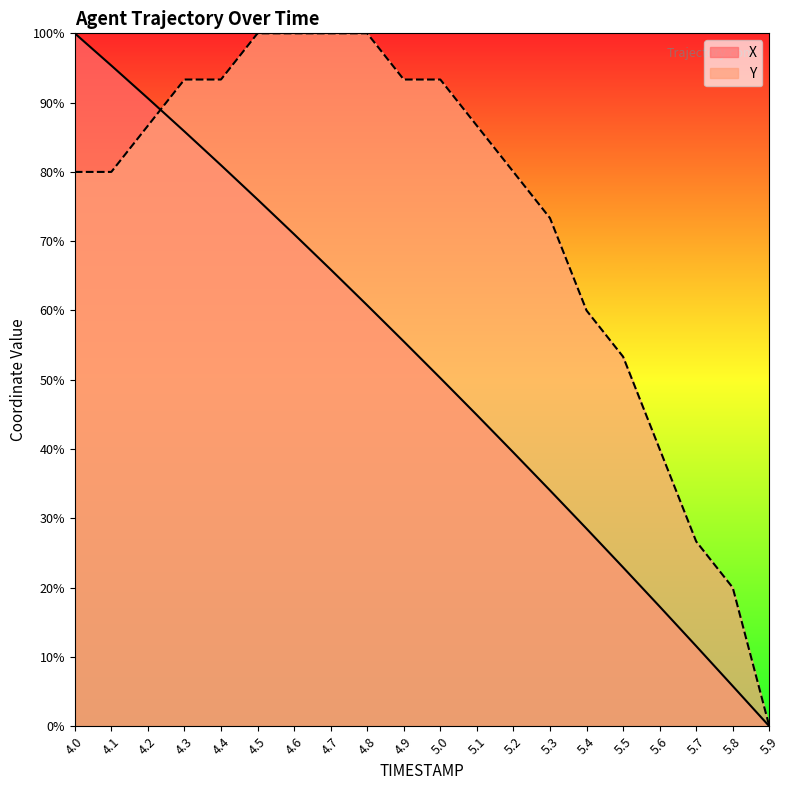

Is the value of Y at 4.0 greater than the value of X at 4.6?

Yes